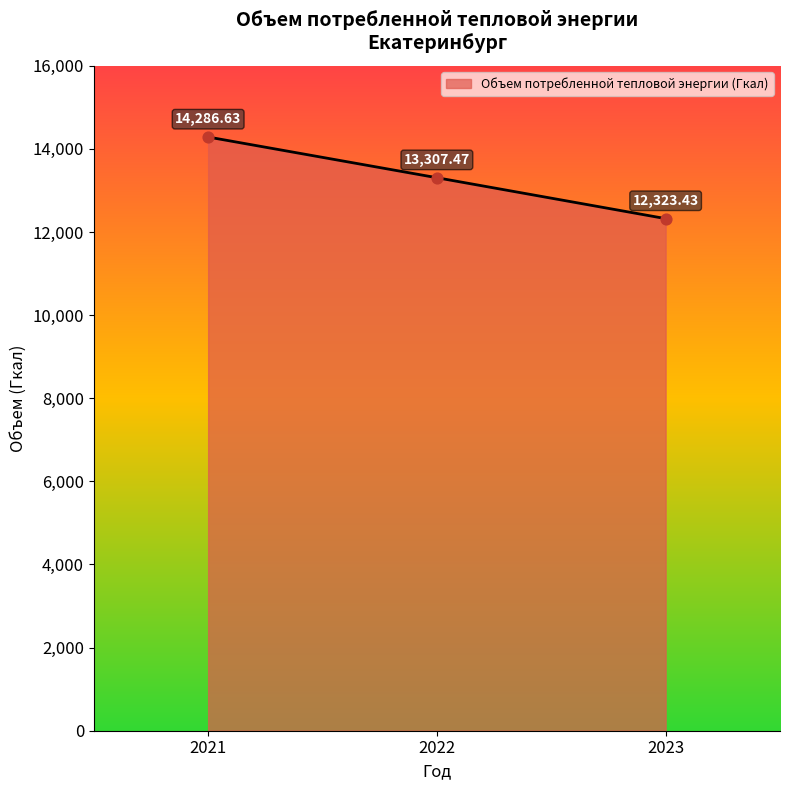

What is the ratio of the value at 2022 to the value at 2023?

1.1